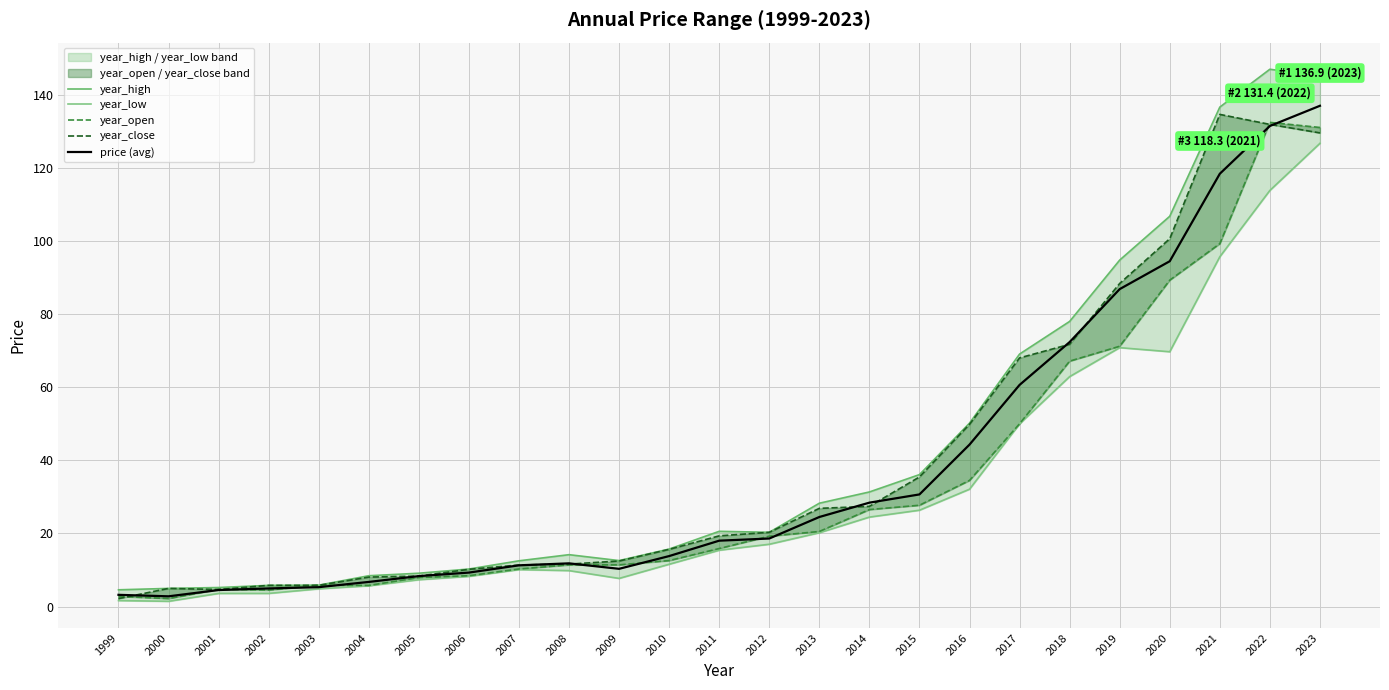

How many interior local valleys does the year_low series have?

3